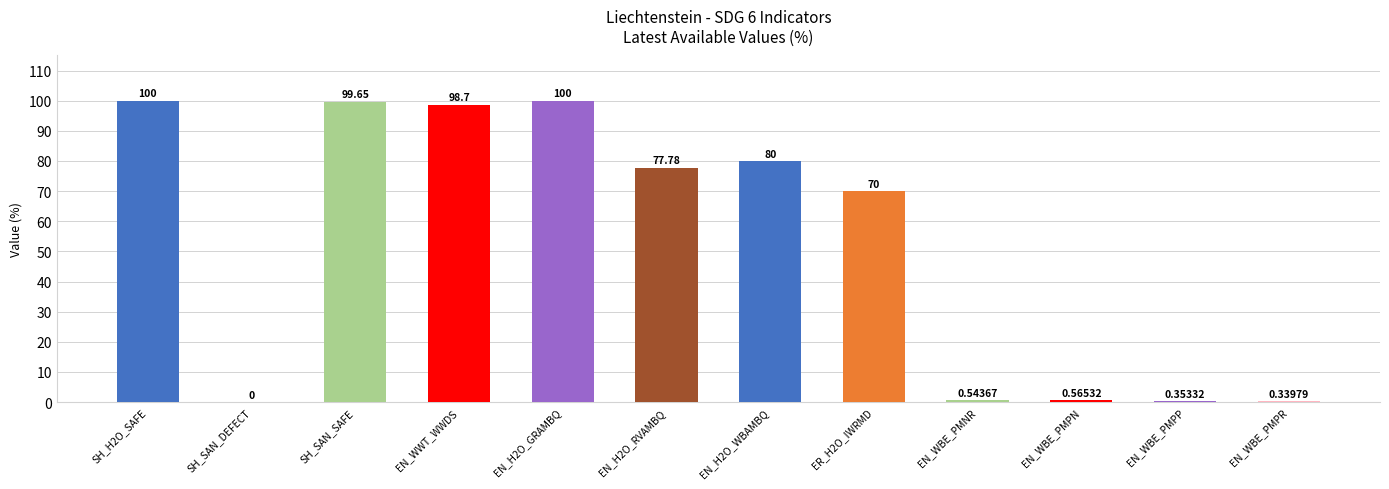

Which has a higher value, EN_WBE_PMNR or EN_H2O_WBAMBQ?

EN_H2O_WBAMBQ